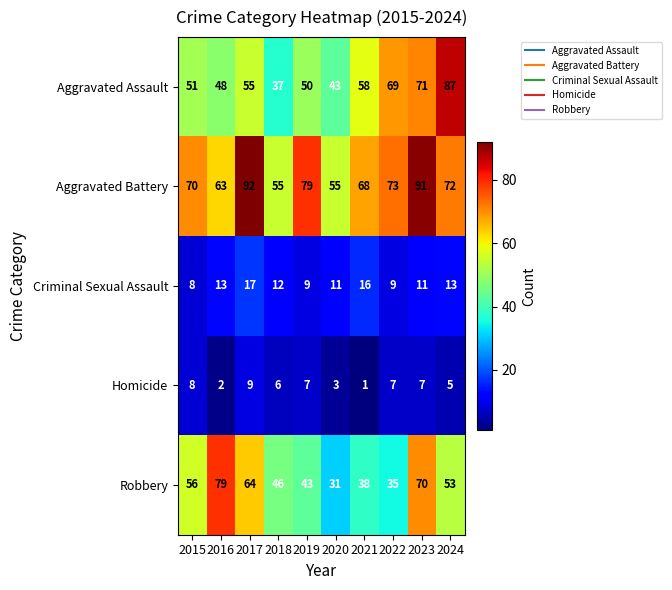

Where is Criminal Sexual Assault nearest to the value 12?

2018